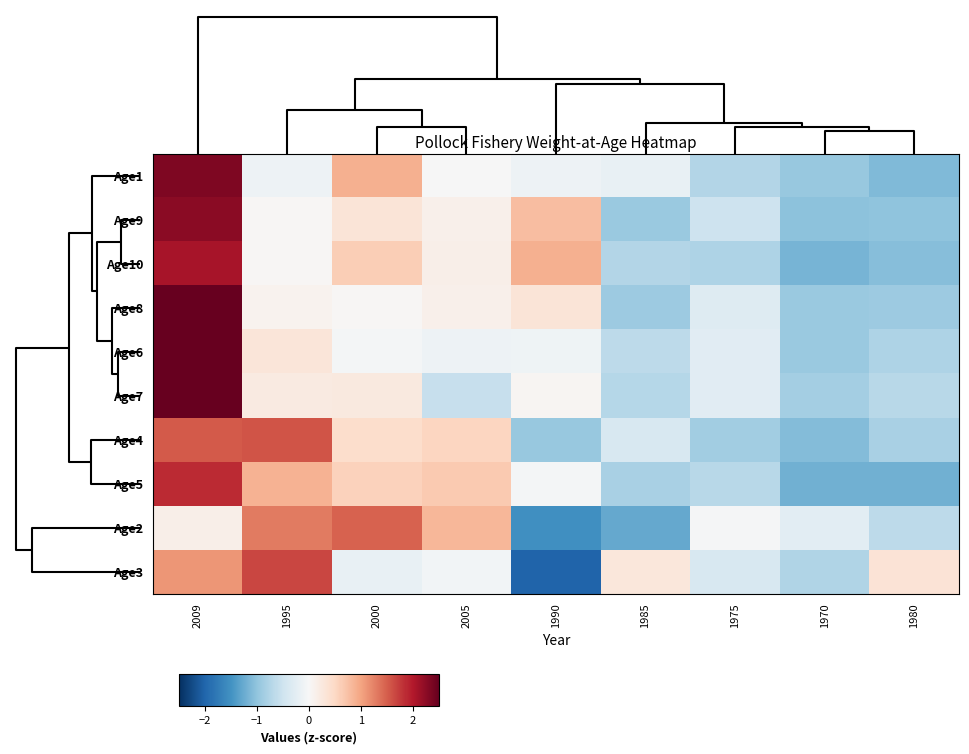

What is the minimum value shown in the chart?

-2.0